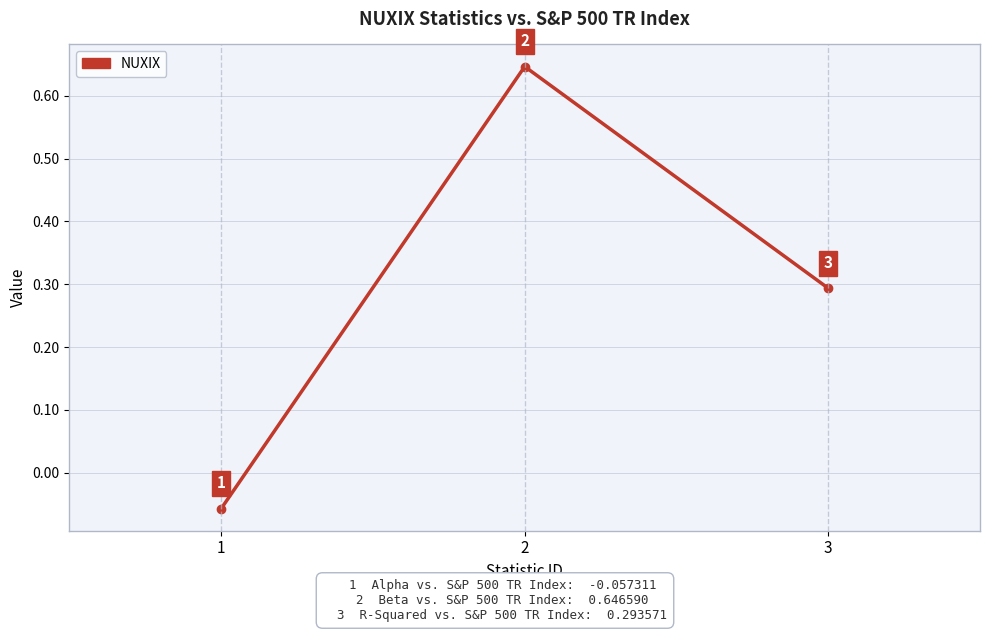

The value at 3 is 0.1. True or false?

False